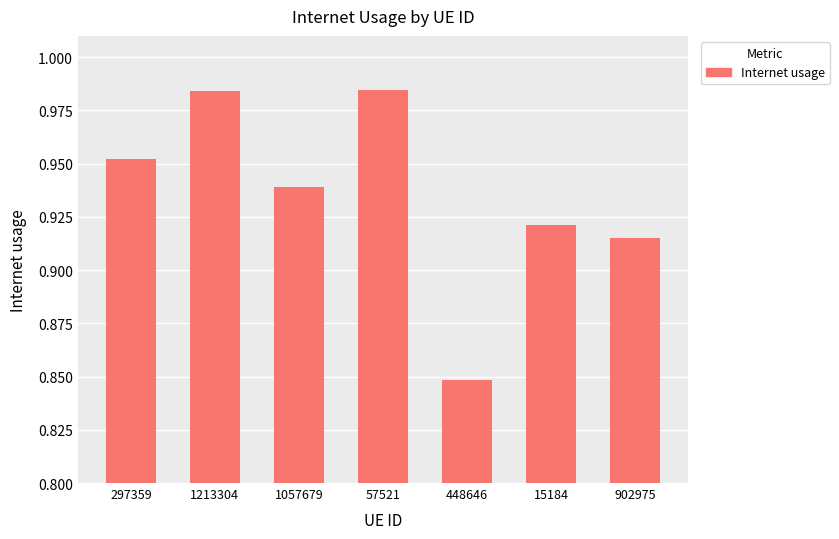

Where is the data nearest to the value 0?

448646